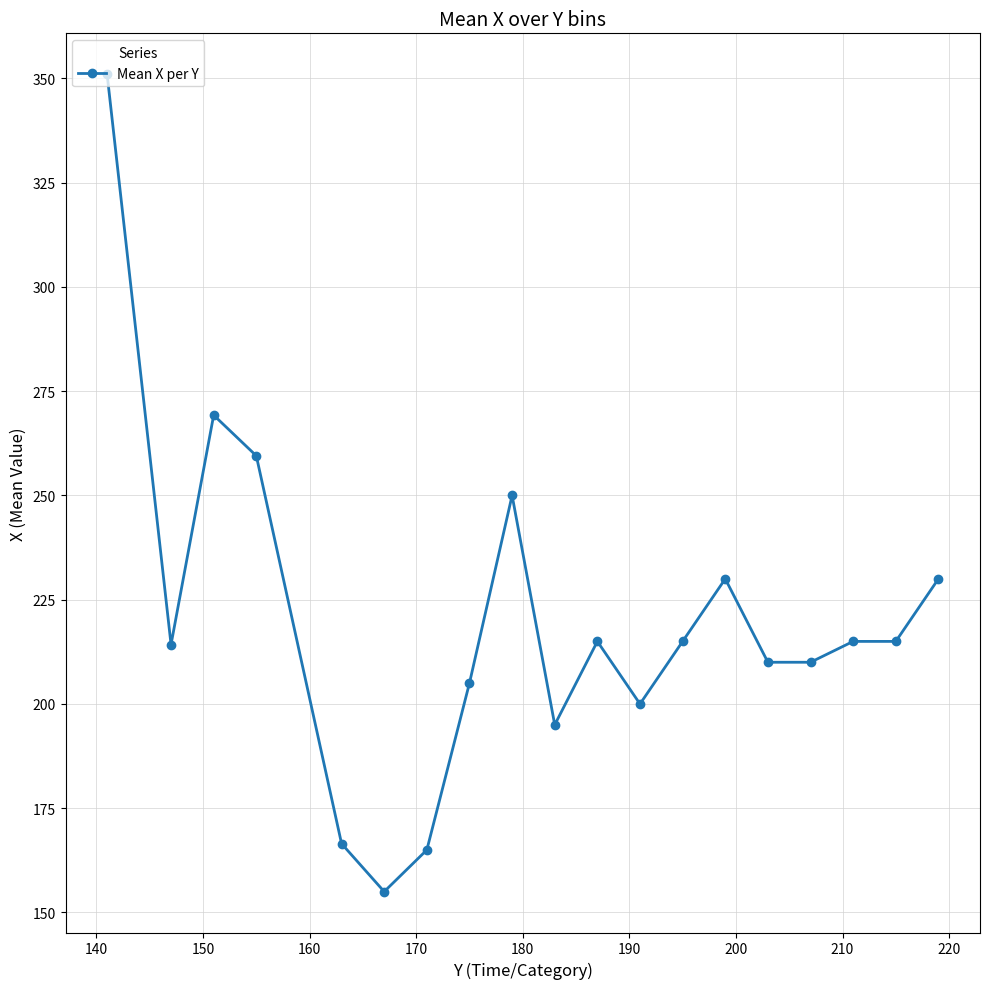

What is the maximum value shown in the chart?

351.0